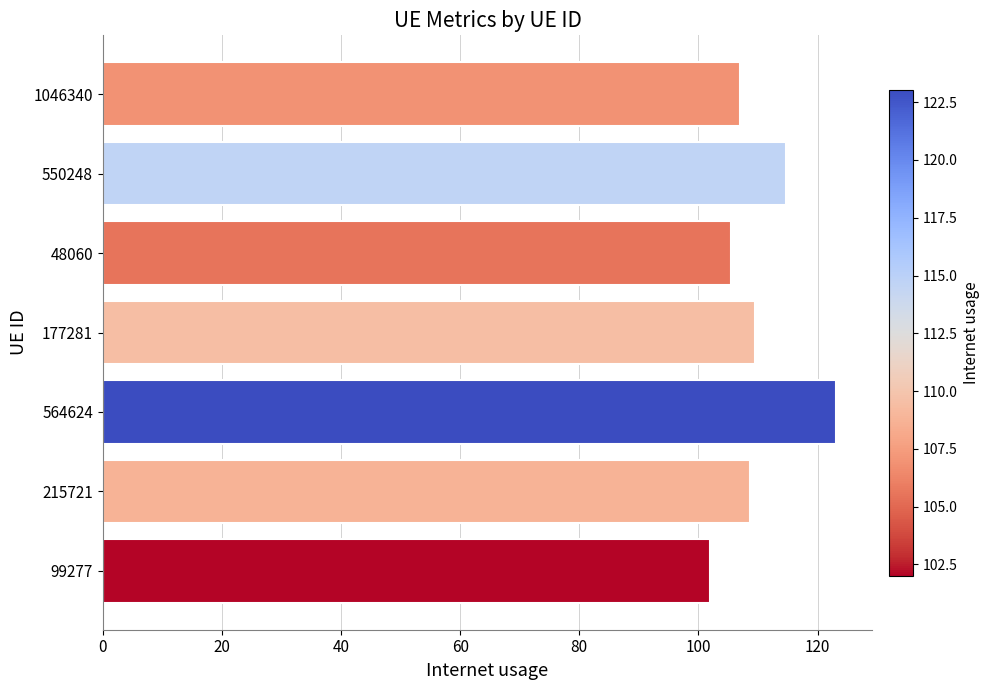

Approximately how many times larger is the value at 99277 compared to 1046340?

1.0